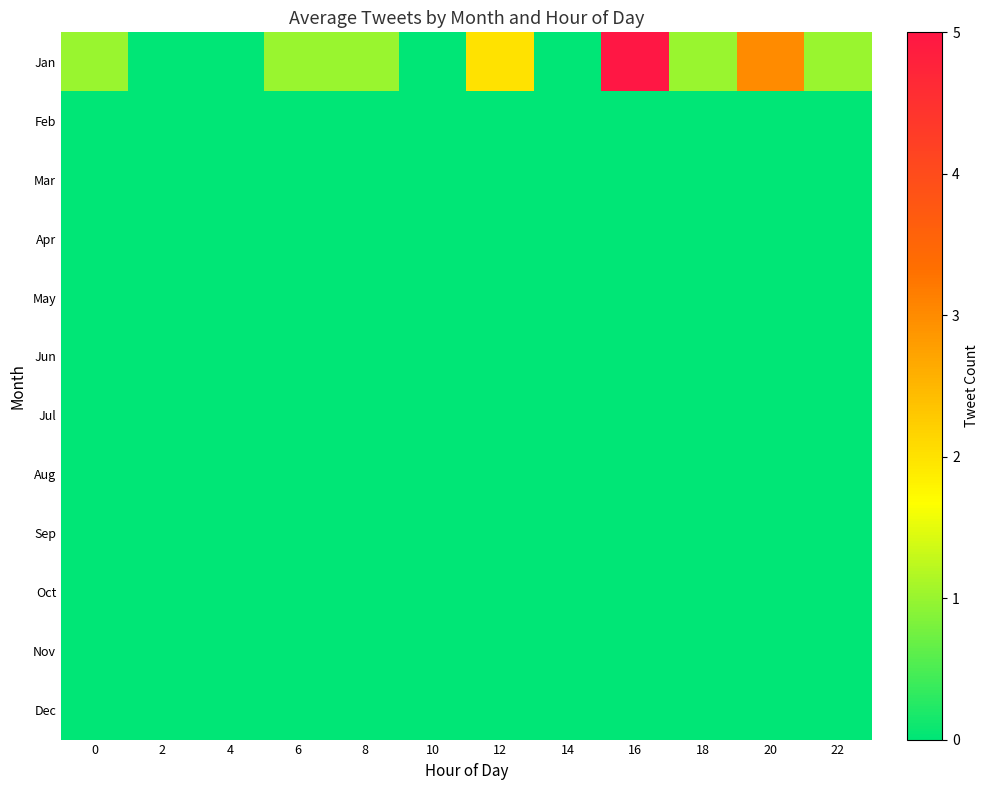

Which has a higher value, 8 or 16?

16